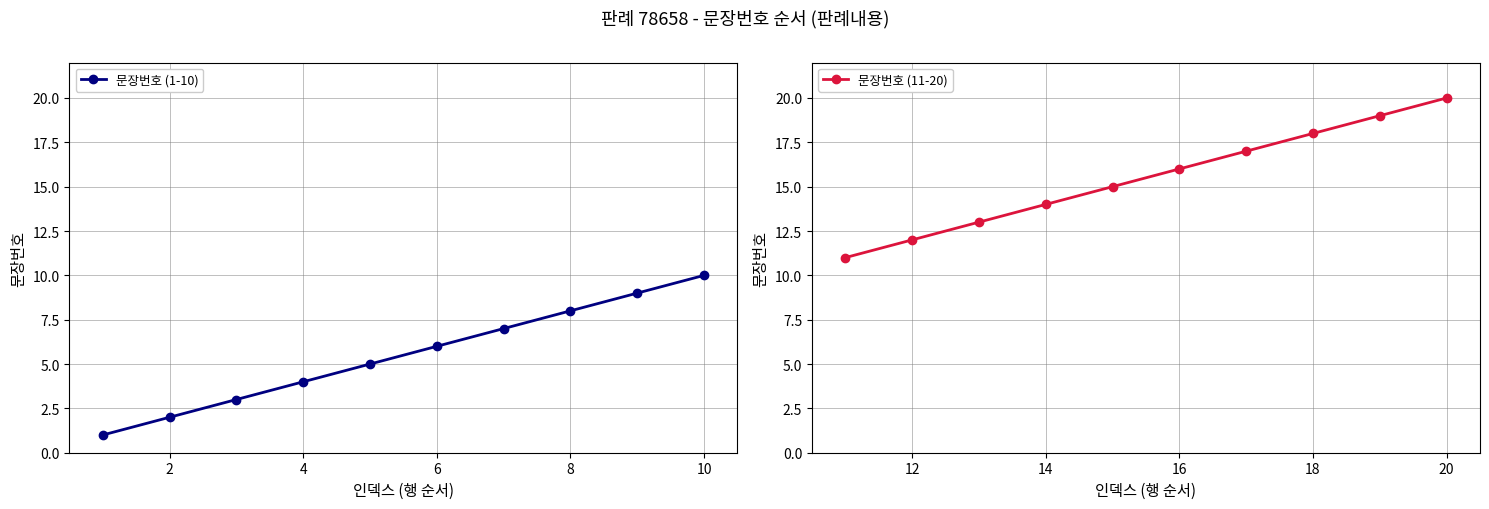

True or false: 문장번호 (1-10) has a value of 8 at 8.

True